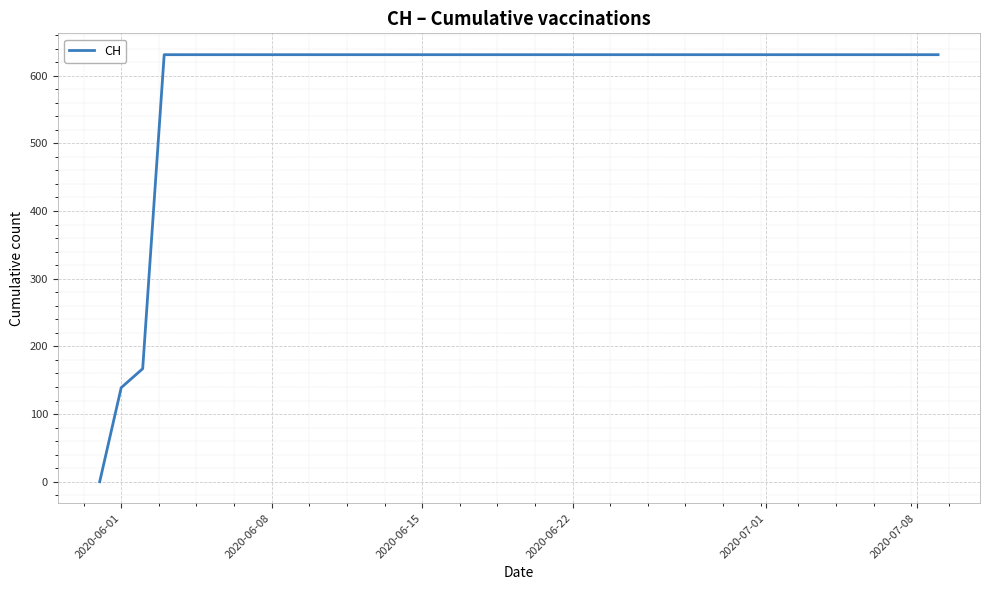

What is the sum of all values?

23653